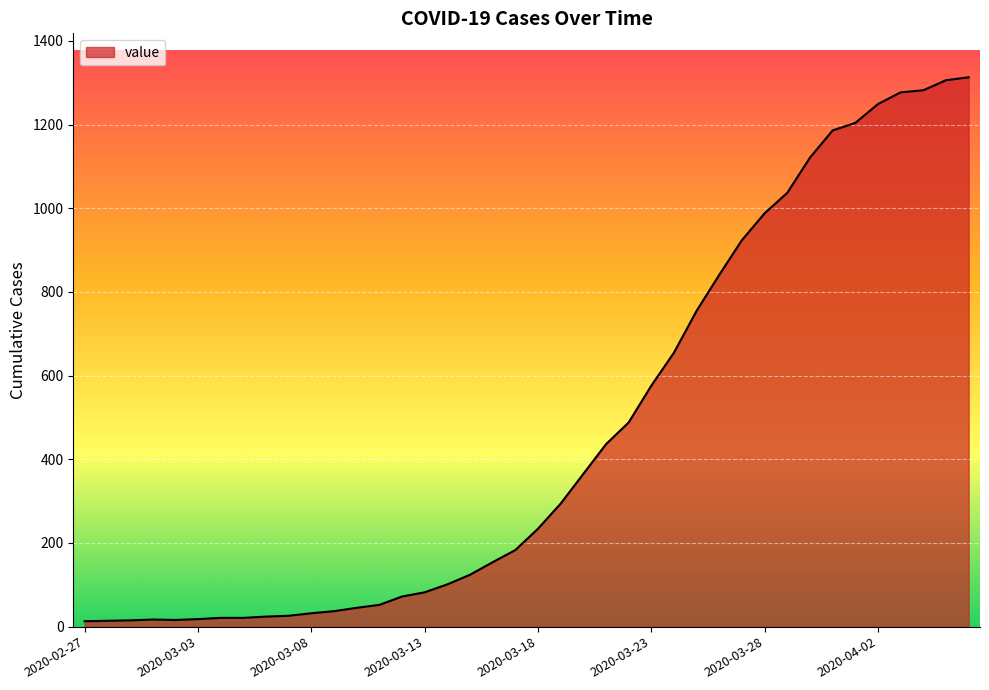

How many lines are shown in the chart?

1